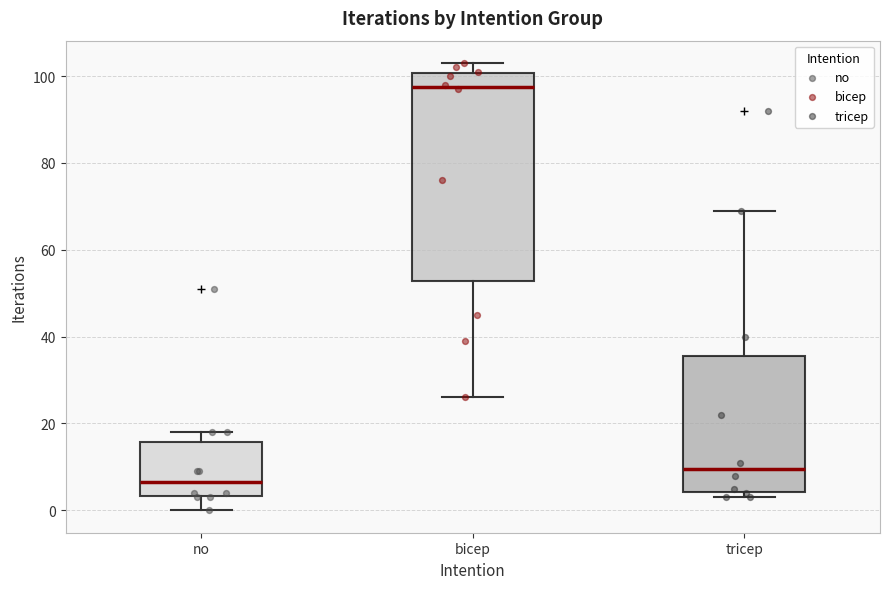

Where does the upper whisker of the box for no end on the y-axis? The values are not printed on the chart, so give them approximately, as read against the axis.

18